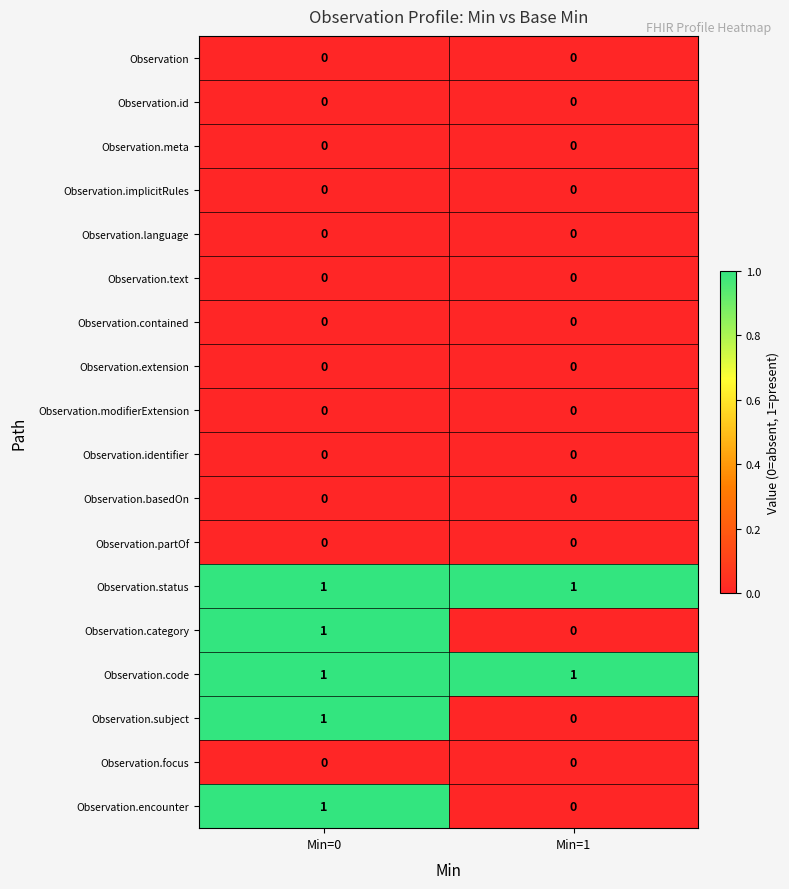

Is the value of Observation.code at Min=0 greater than the value of Observation.extension at Min=0?

Yes